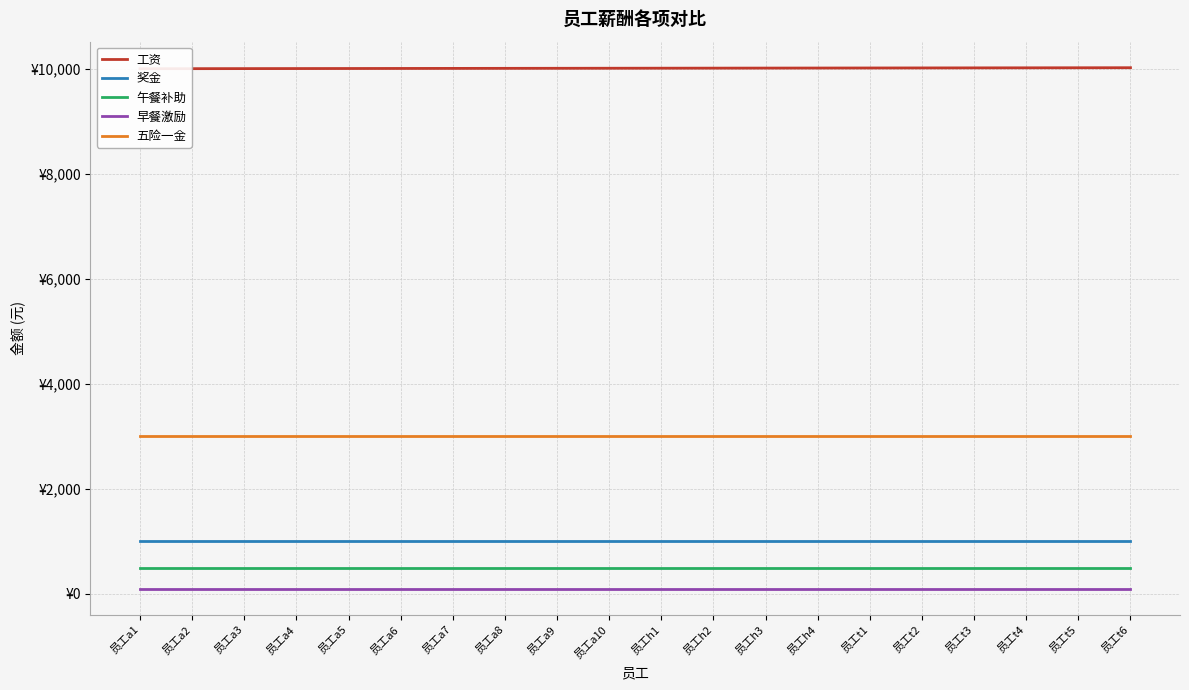

Read the 工资 value at 员工a2, to the nearest 10.

10000